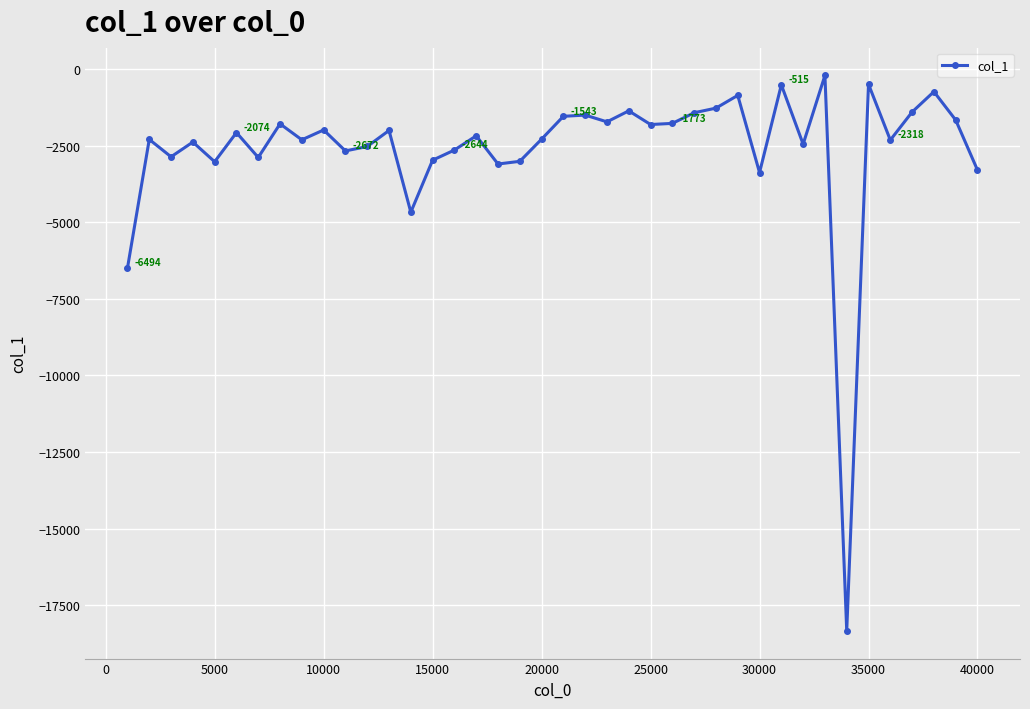

Count the number of values greater than -2179.

19